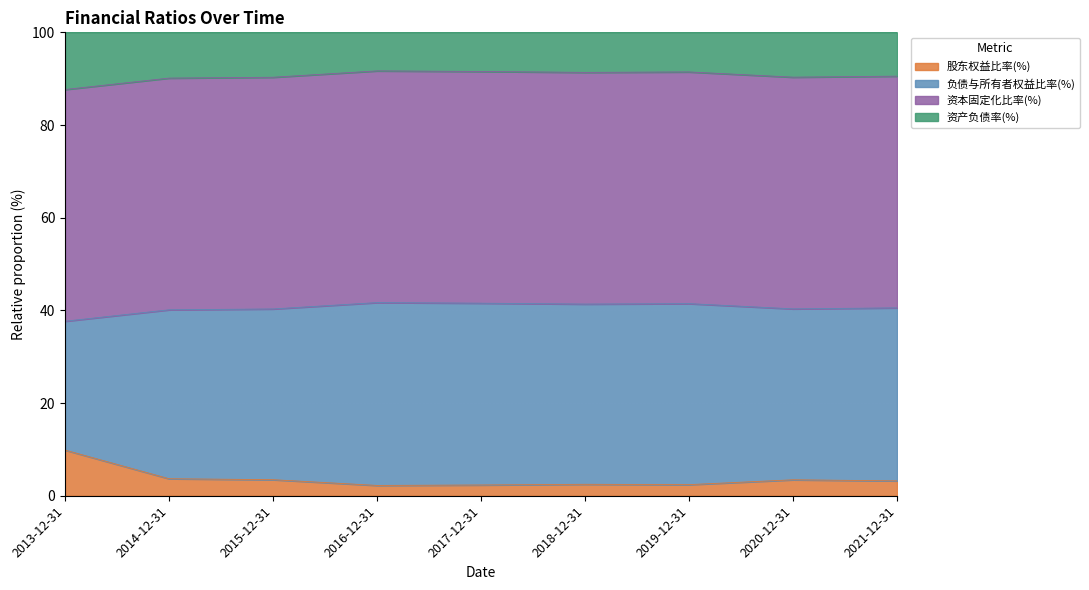

What is the total value across all series at 2013-12-31?

100.0